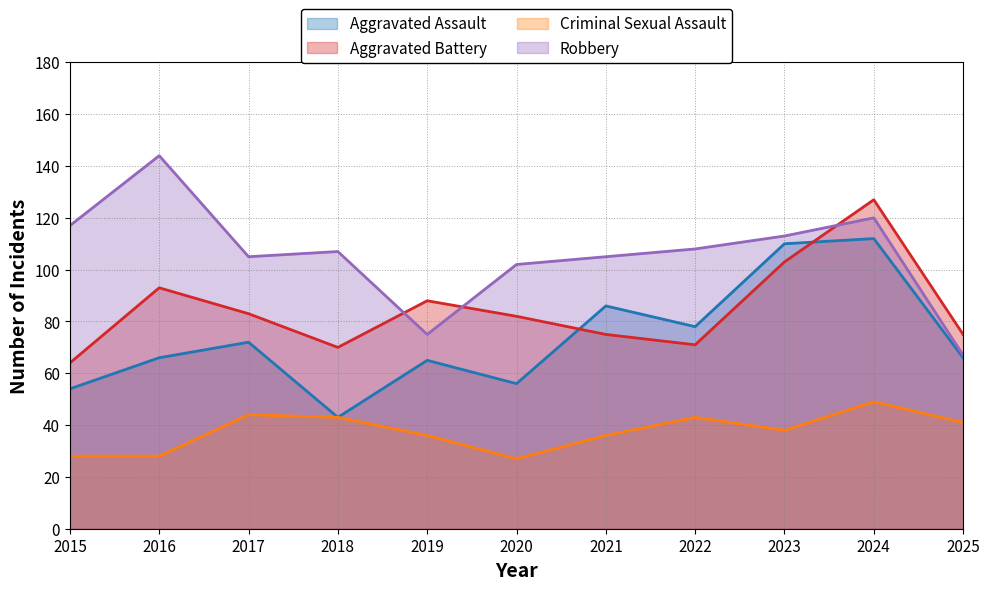

Which category has the lowest value in the Aggravated Battery series?

2015